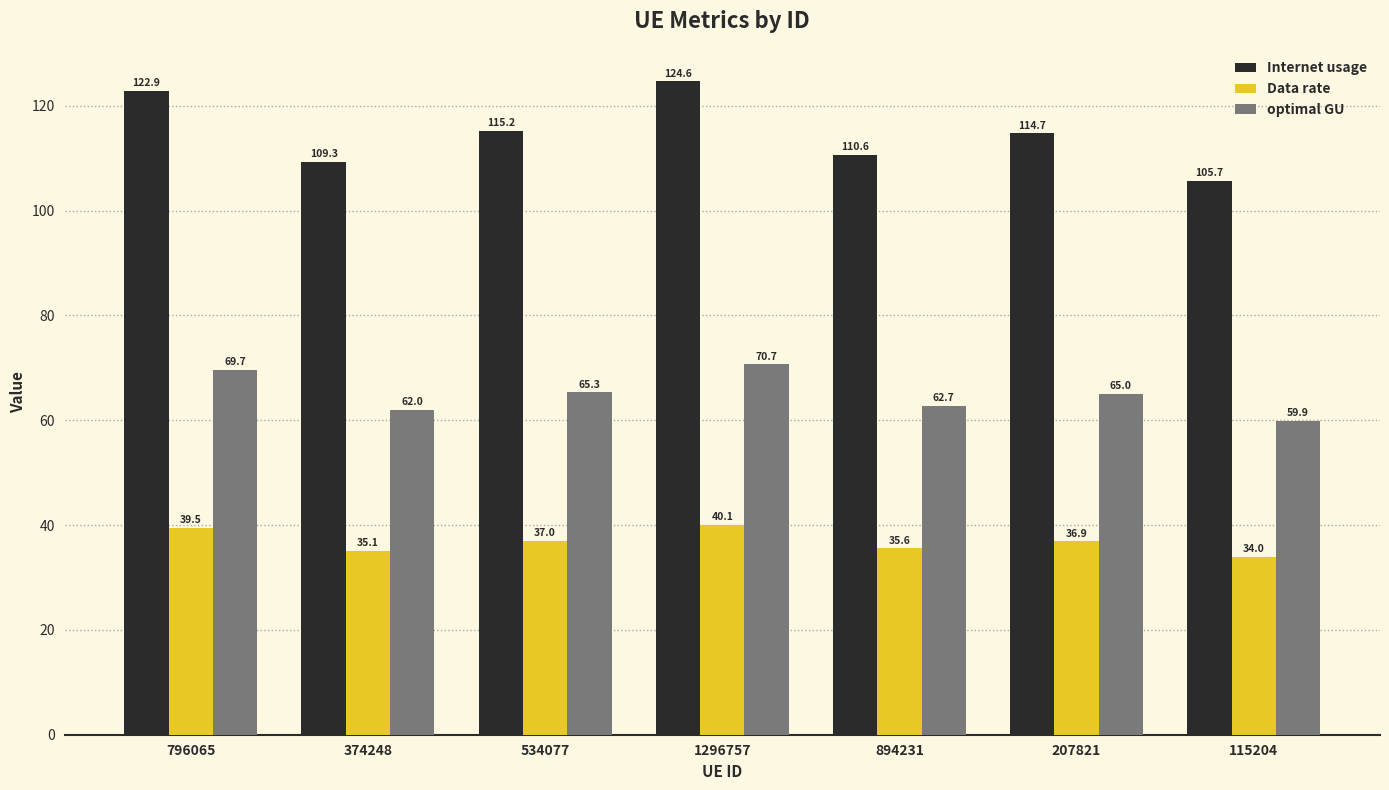

How many categories are shown in the chart?

7